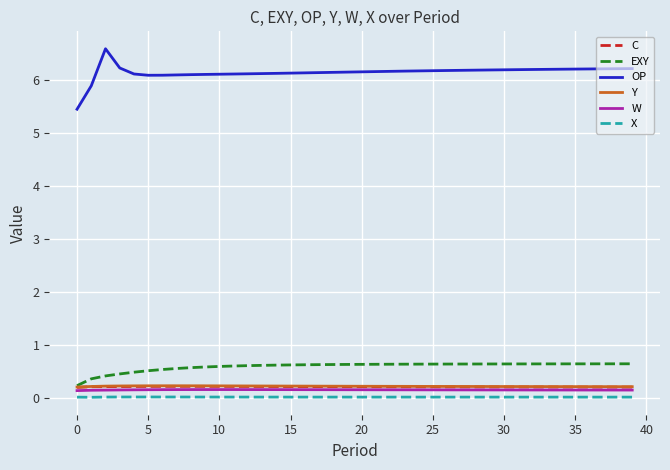

Which series has the largest total across all categories?

OP